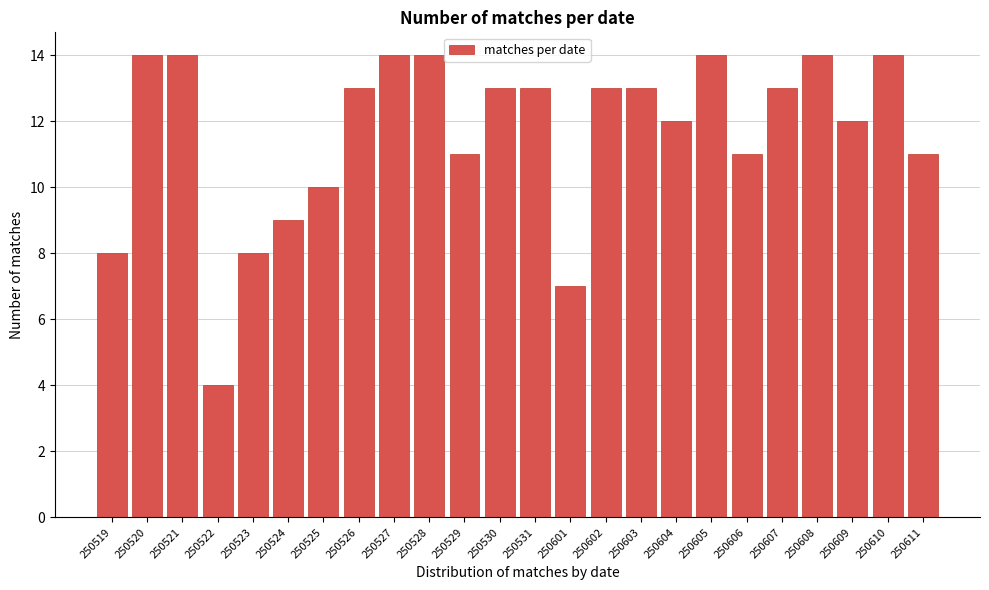

Reading left to right, list all the values displayed in this chart.

250519=8	250520=14	250521=14	250522=4	250523=8	250524=9	250525=10	250526=13	250527=14	250528=14	250529=11	250530=13	250531=13	250601=7	250602=13	250603=13	250604=12	250605=14	250606=11	250607=13	250608=14	250609=12	250610=14	250611=11